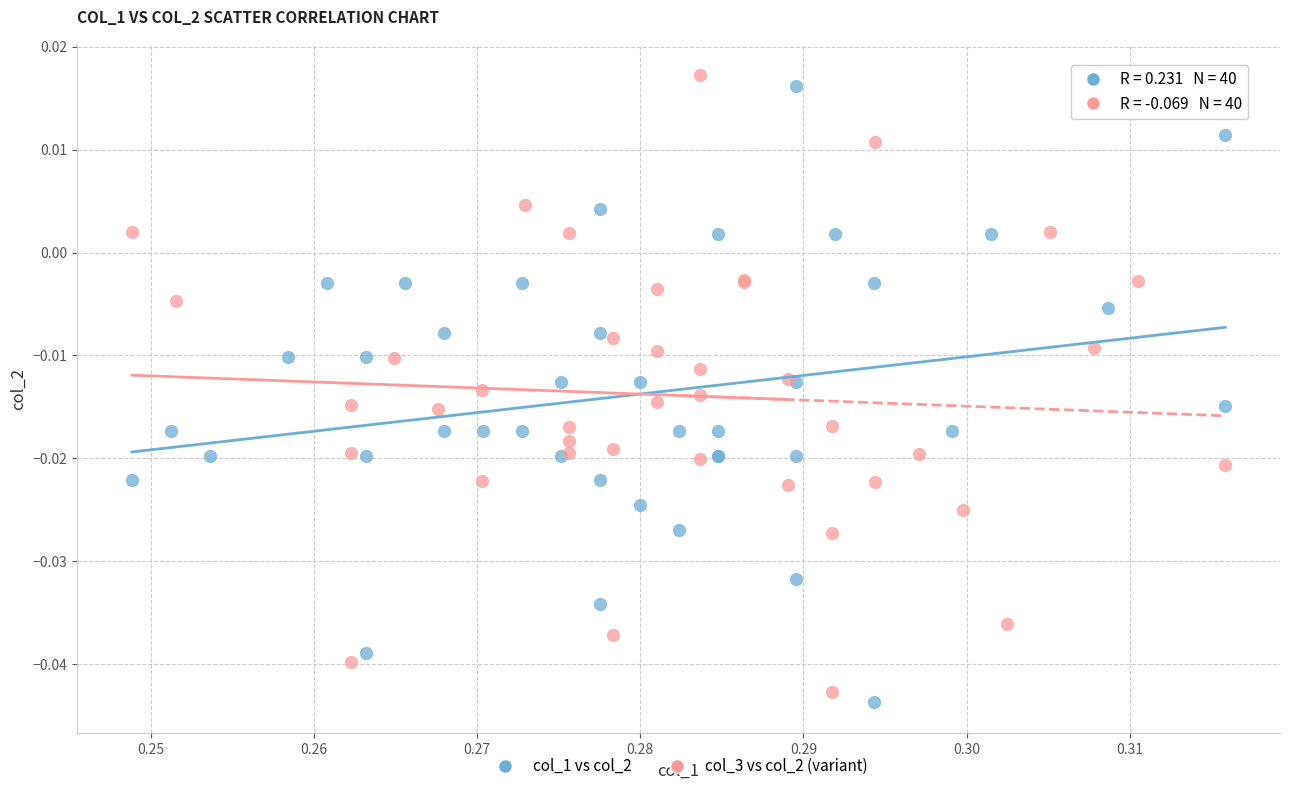

Which series has the largest Y range (max minus min)?

col_3 vs col_2 (variant)